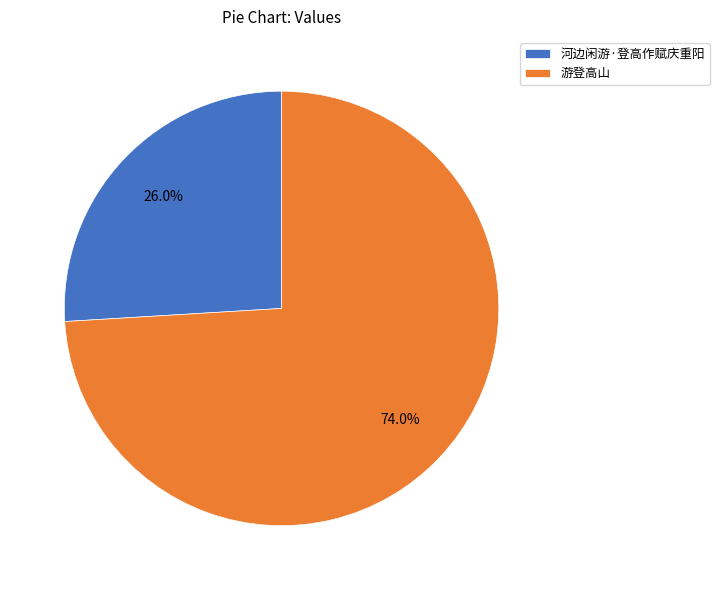

Rank the categories by value from highest to lowest.

游登高山, 河边闲游·登高作赋庆重阳